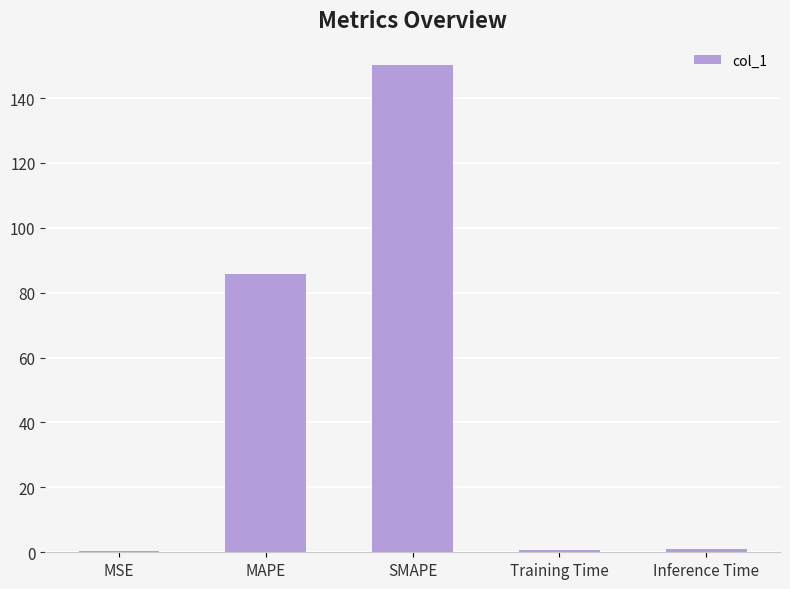

What is the sum of all values?

237.9